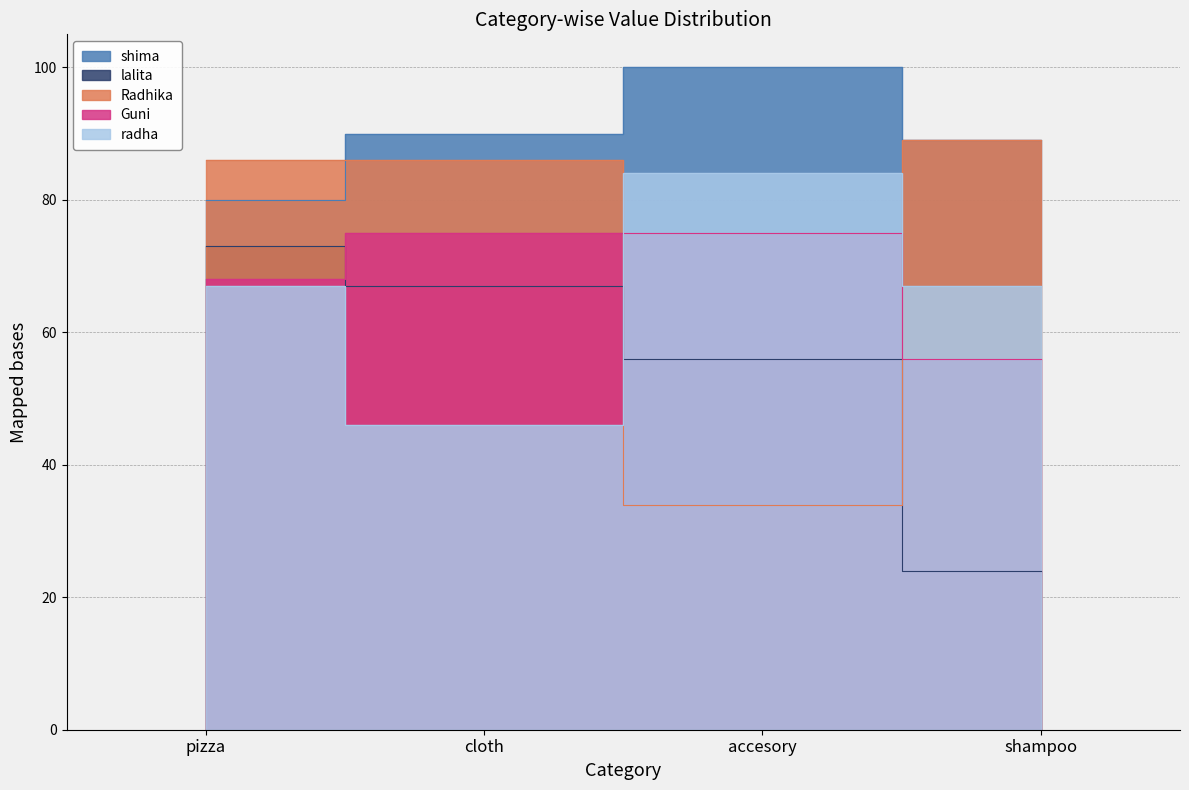

Which series has the widest spread of values?

Radhika